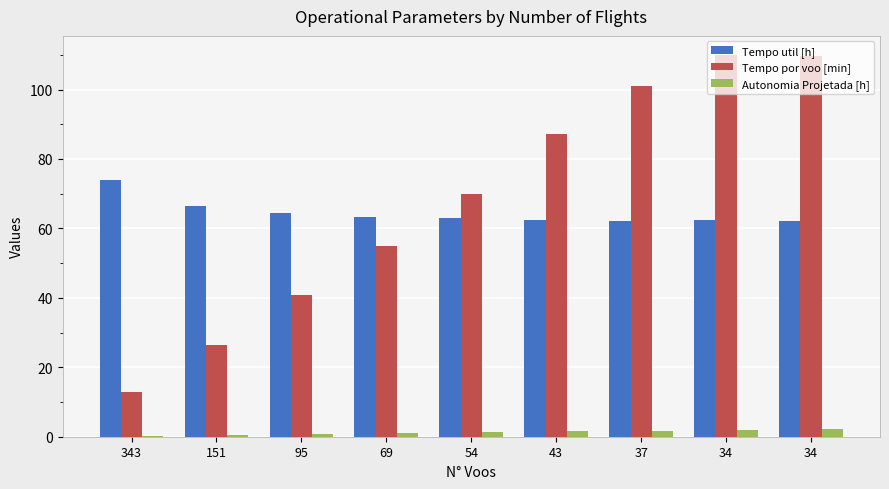

At which category is the sum across all series the highest?

34